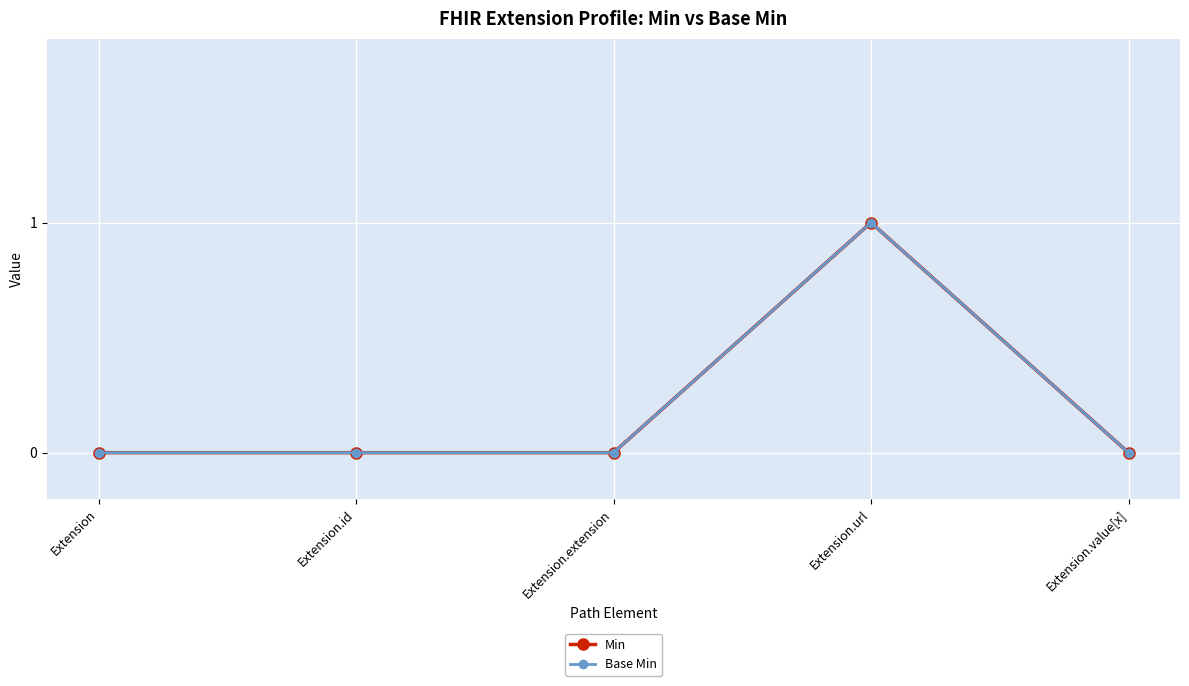

Does the chart have visible grid lines?

Yes